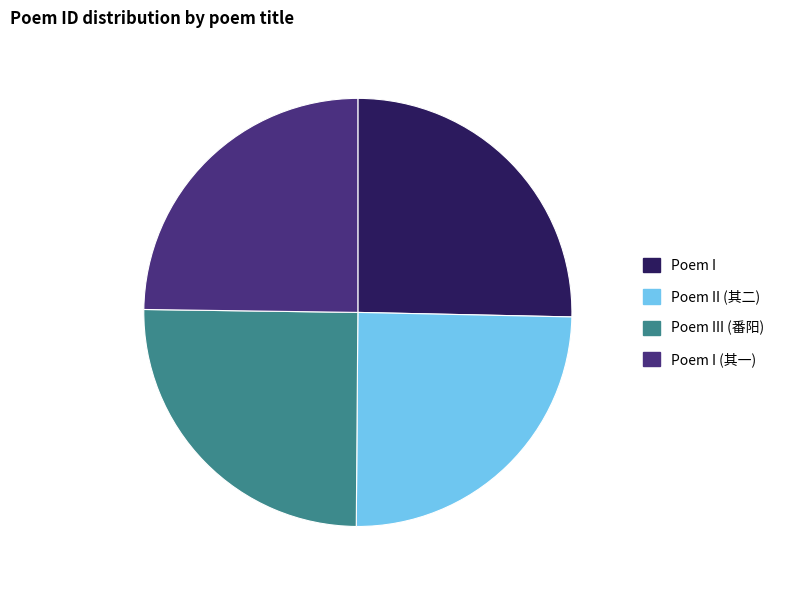

What is the ratio of the value at Poem II (其二) to the value at Poem I (其一)?

1.0